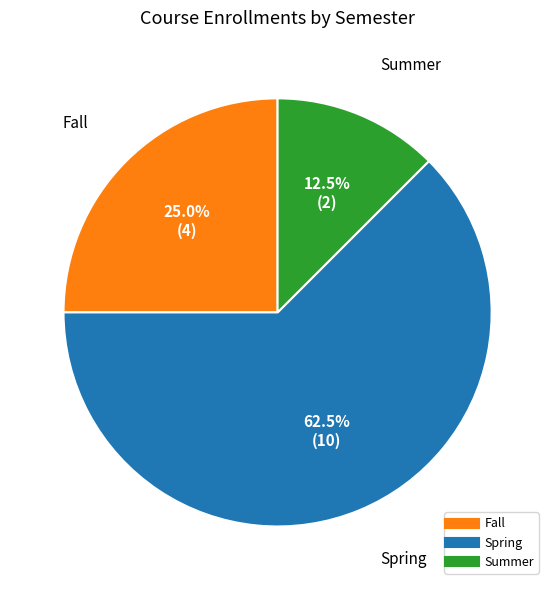

Is there a majority slice in this chart?

Yes